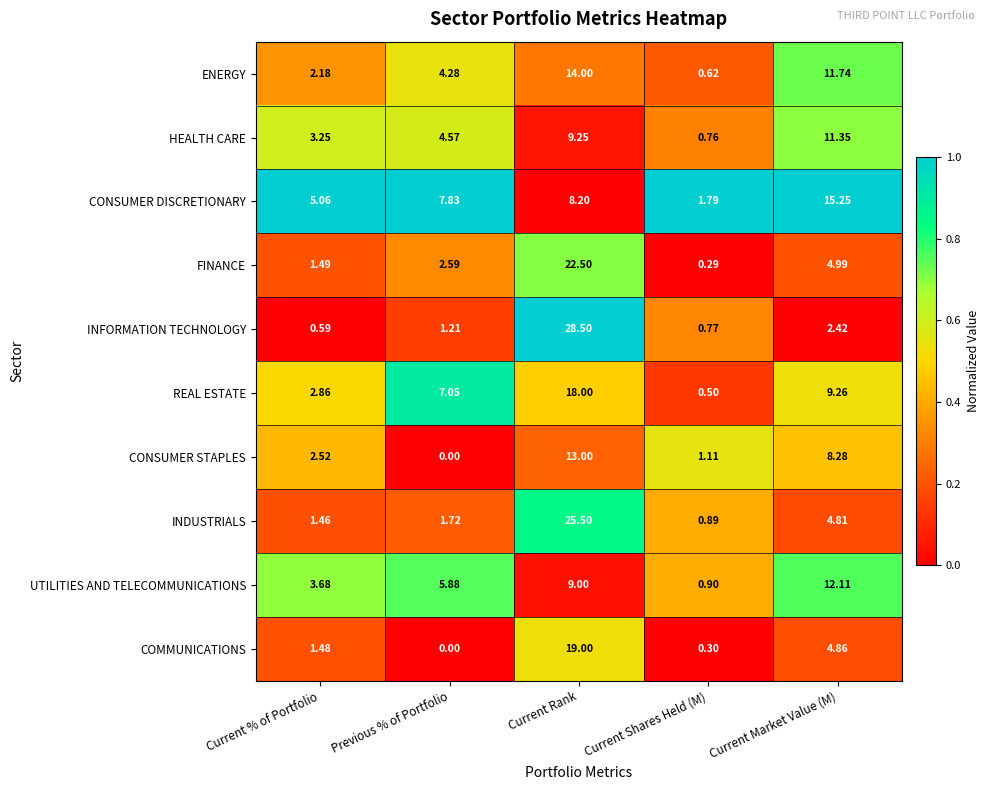

At Current Shares Held (M), list the series in order from largest to smallest.

CONSUMER DISCRETIONARY, CONSUMER STAPLES, UTILITIES AND TELECOMMUNICATIONS, INDUSTRIALS, INFORMATION TECHNOLOGY, HEALTH CARE, ENERGY, REAL ESTATE, COMMUNICATIONS, FINANCE